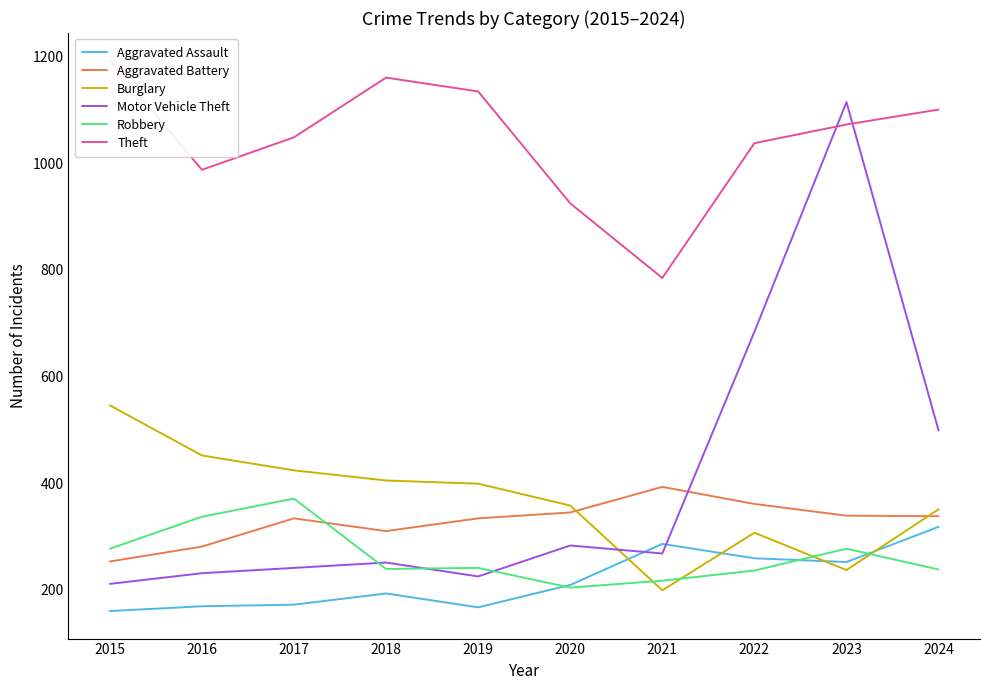

How many lines are shown in the chart?

6